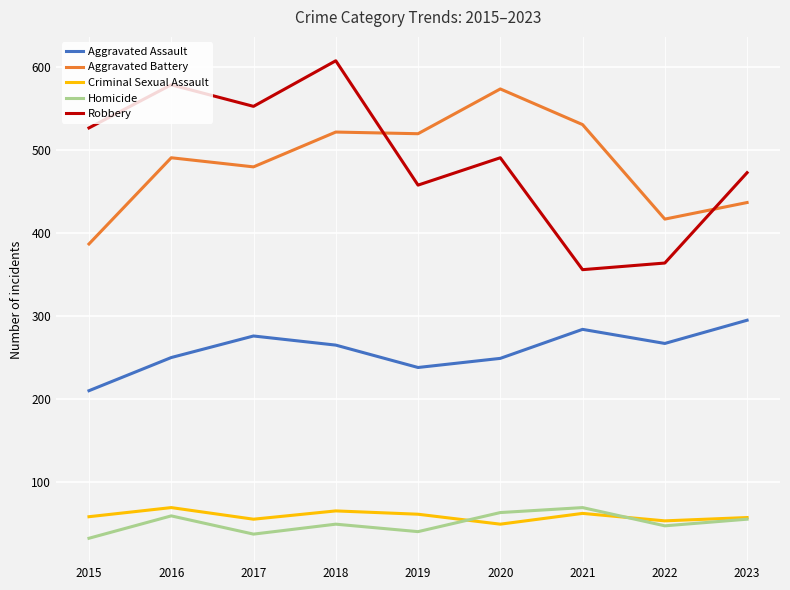

Rank the series at 2019 from highest to lowest value.

Aggravated Battery, Robbery, Aggravated Assault, Criminal Sexual Assault, Homicide